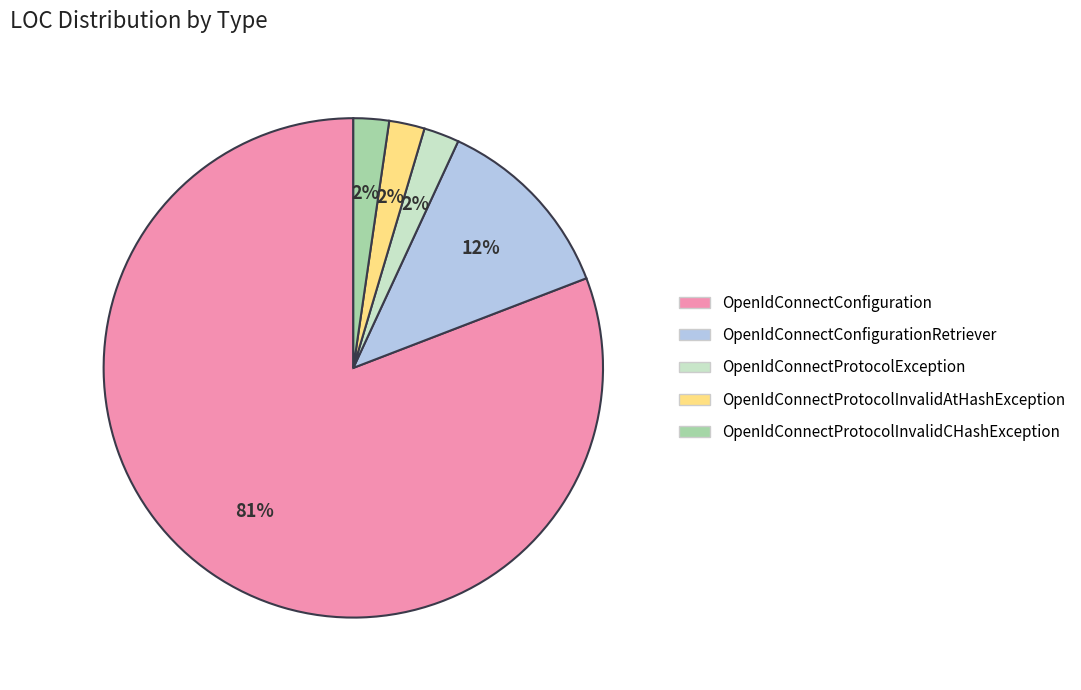

To the nearest percent, what percentage of the pie is OpenIdConnectProtocolInvalidCHashException?

2%